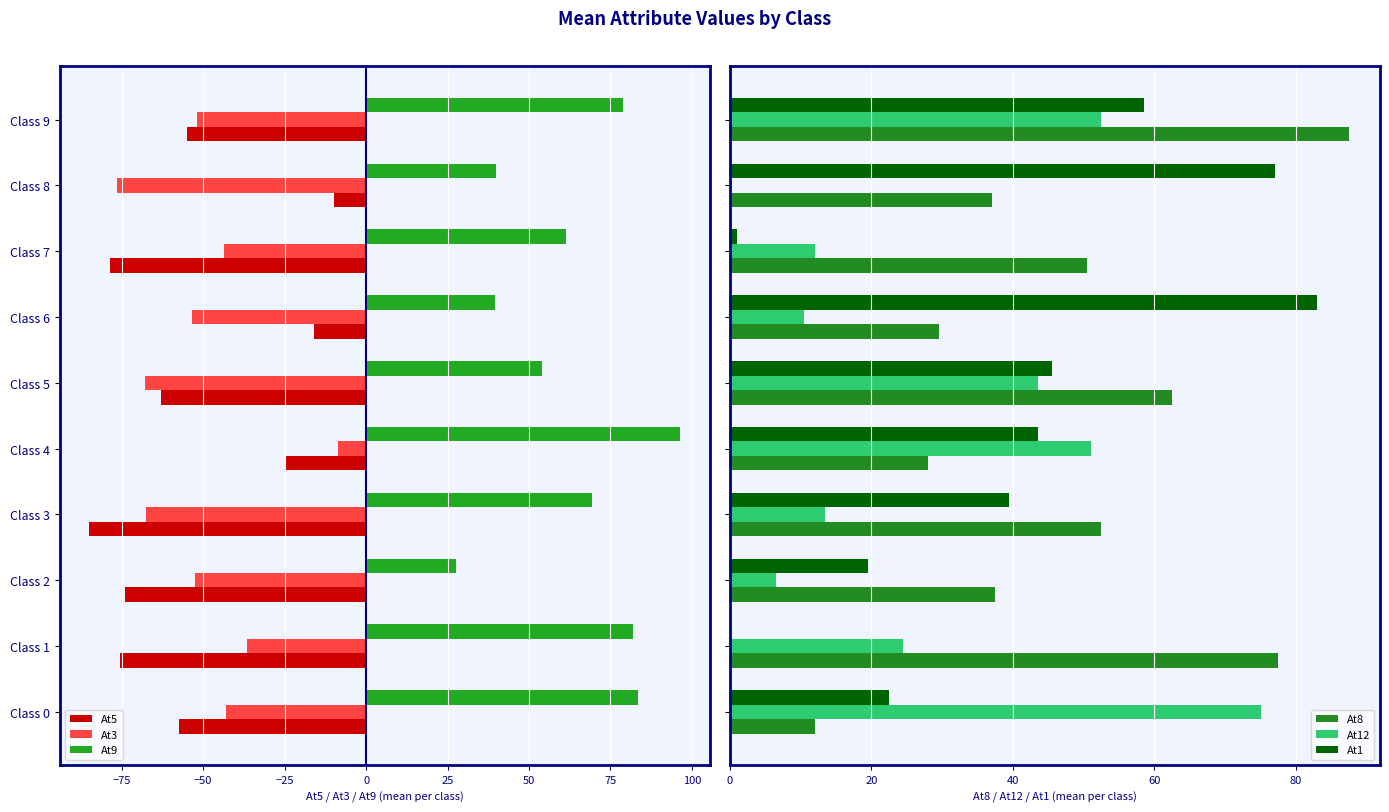

How many categories are shown in the chart?

10